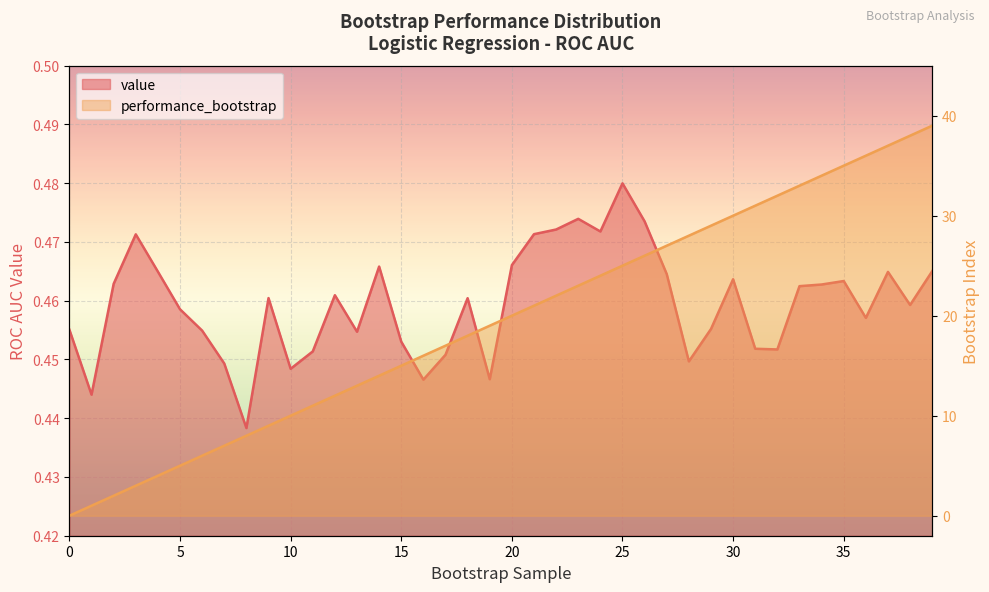

What are all the series names shown in the legend?

value, performance_bootstrap